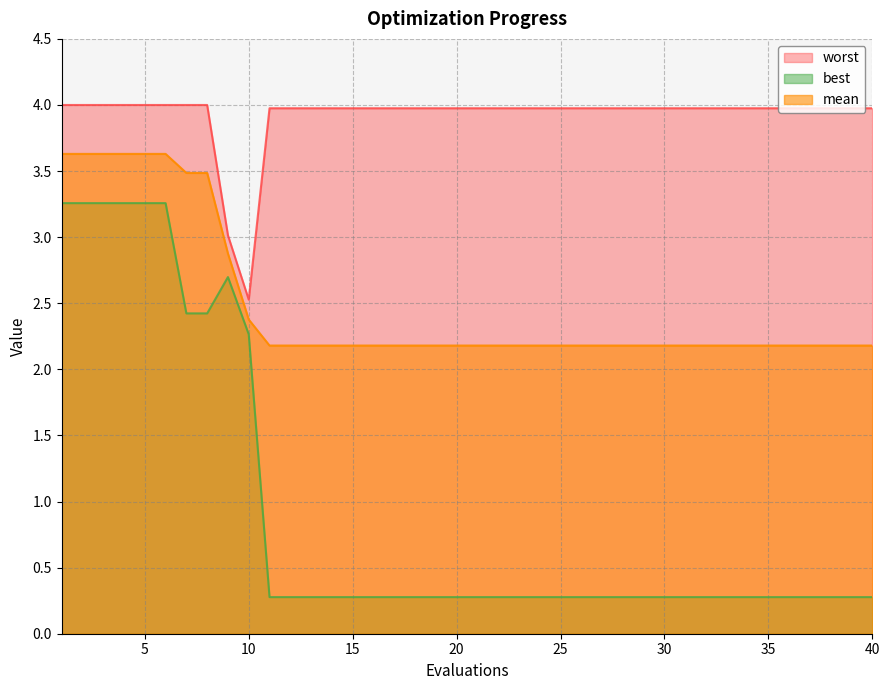

Which series changed the most between 5 and 23?

best